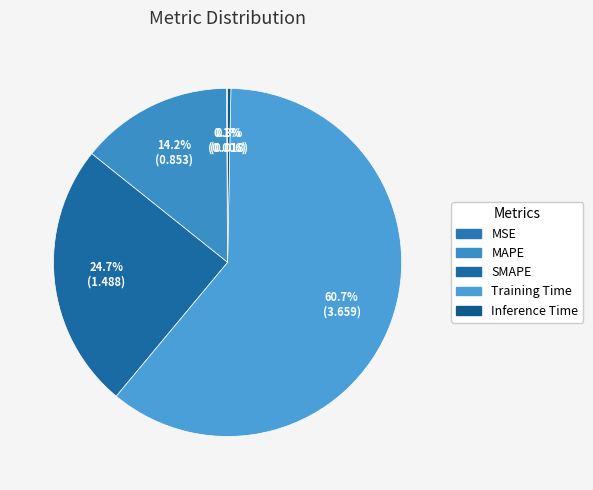

To the nearest percent, what is the average slice percentage?

20%